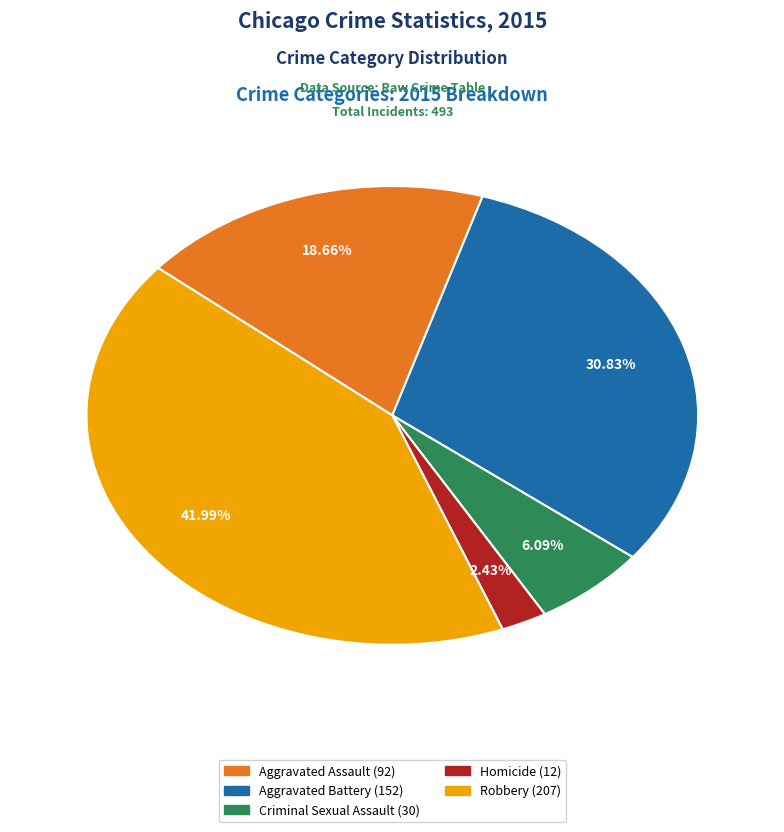

Count the number of slices in the pie.

5